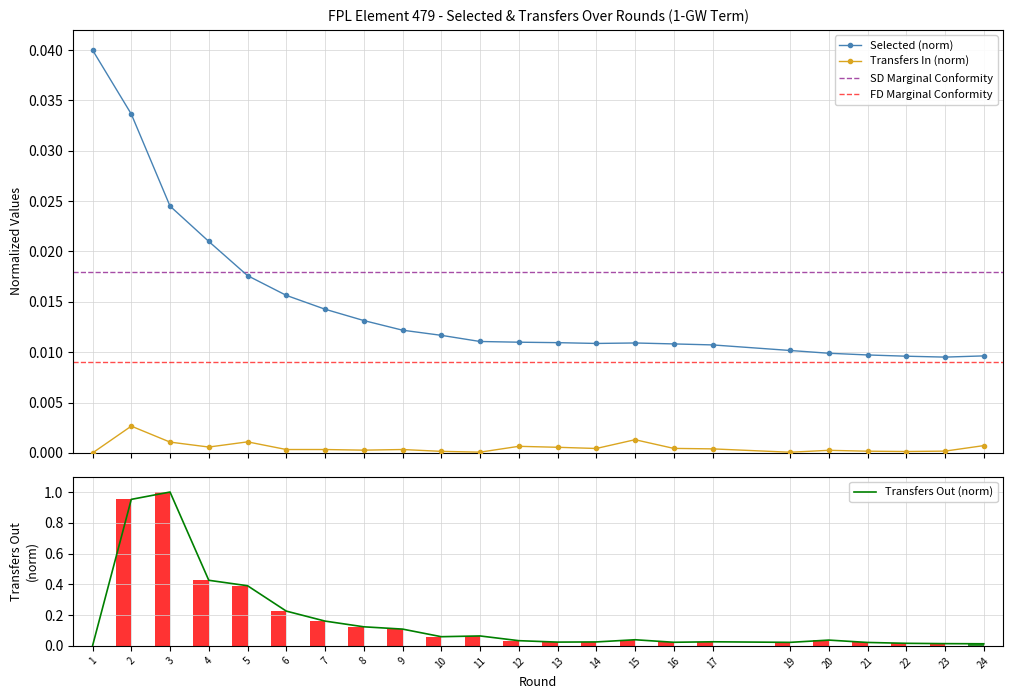

How many groups of bars are there?

23